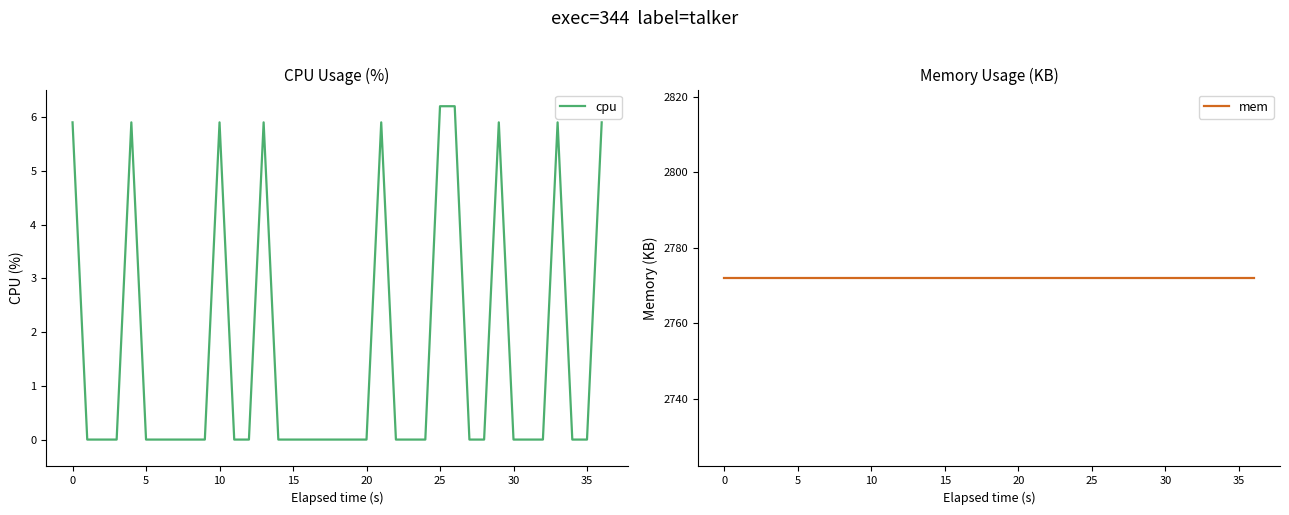

What is the average value of the cpu series?

1.5